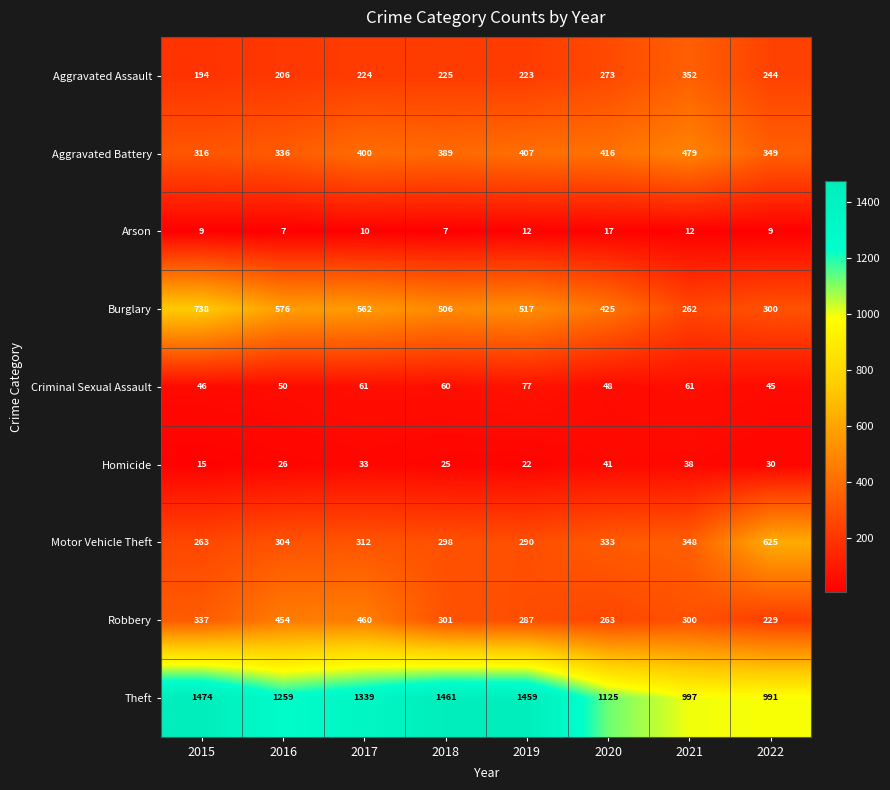

Is it true that Aggravated Assault equals 315 at 2015?

False